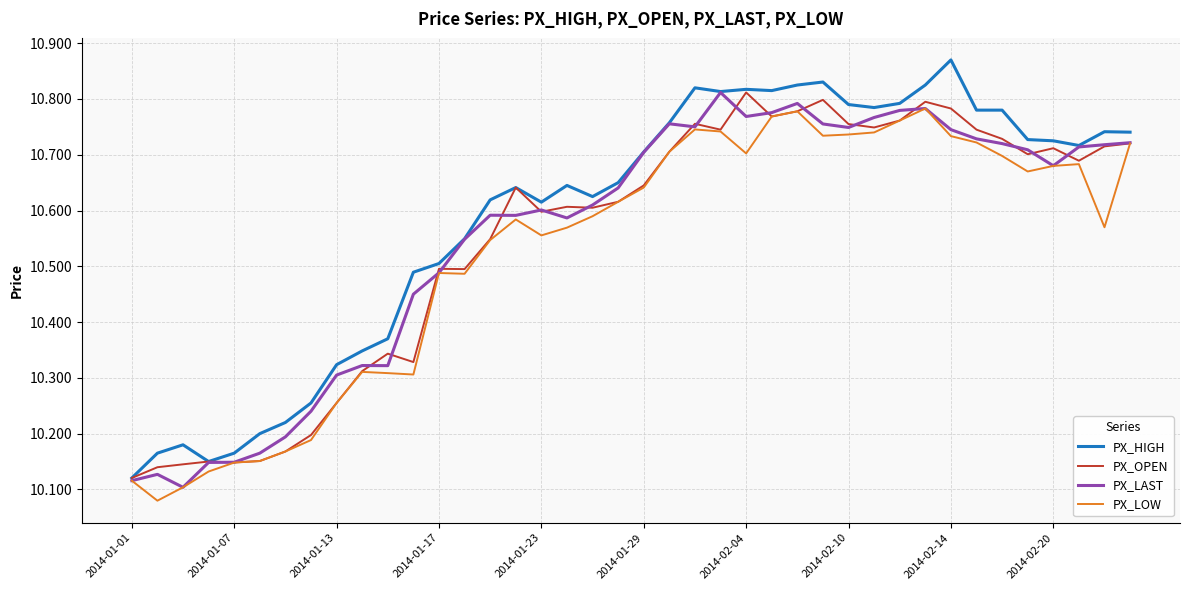

Which series has the largest range (max minus min)?

PX_HIGH